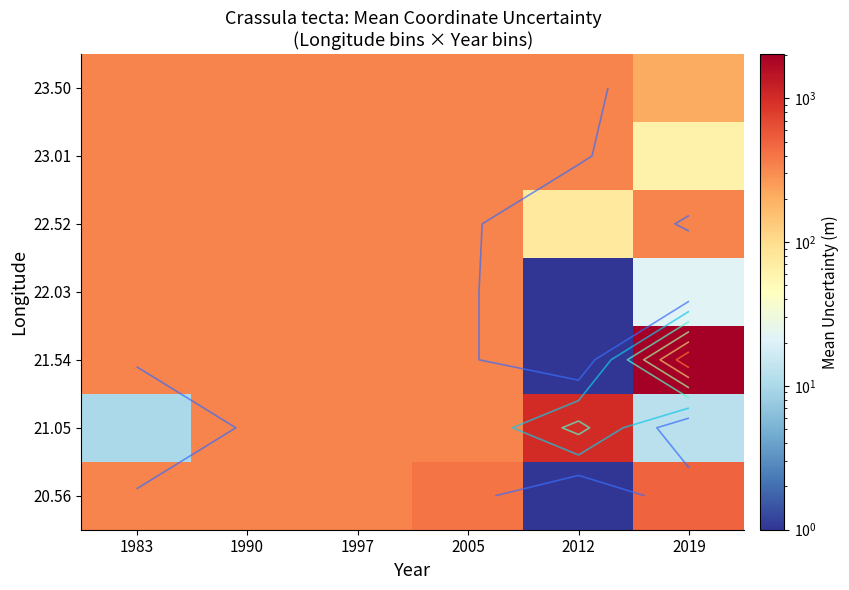

List the labels in order of 23.50 value, smallest first.

2019, 1983, 1990, 1997, 2005, 2012